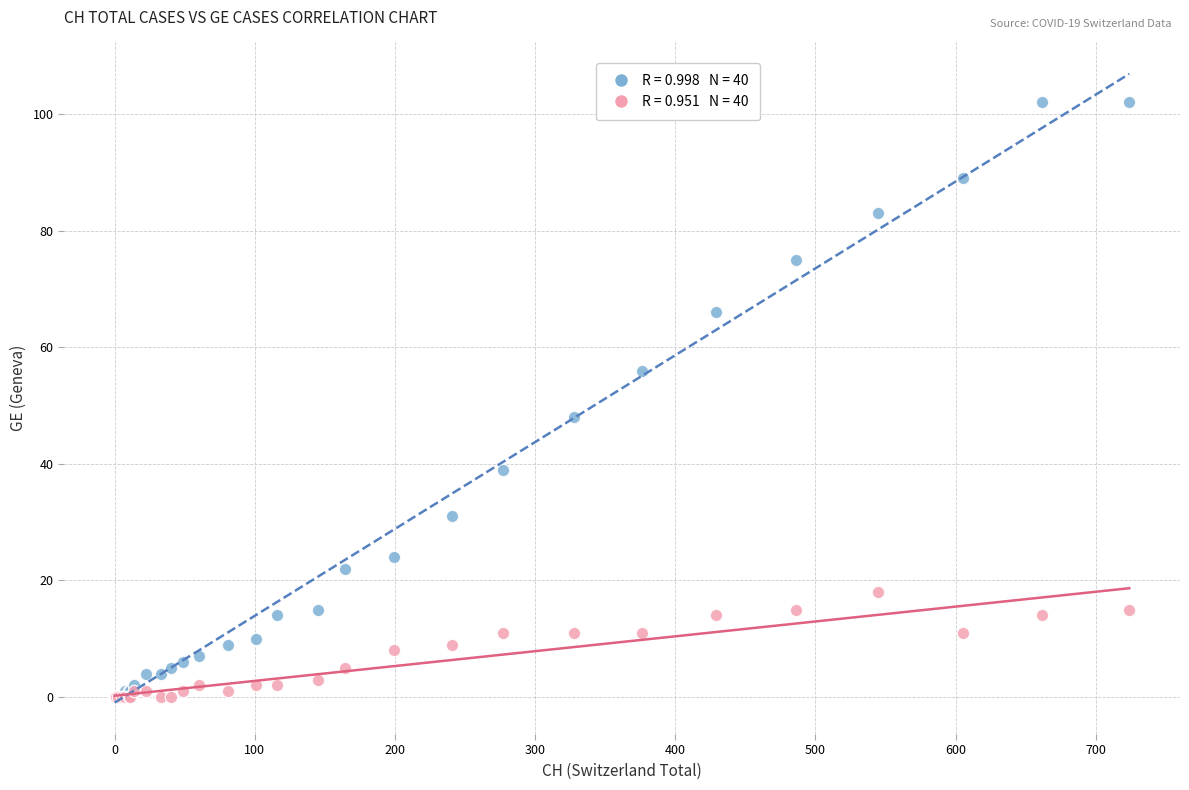

Across all series, what Y value is closest to 51?

48